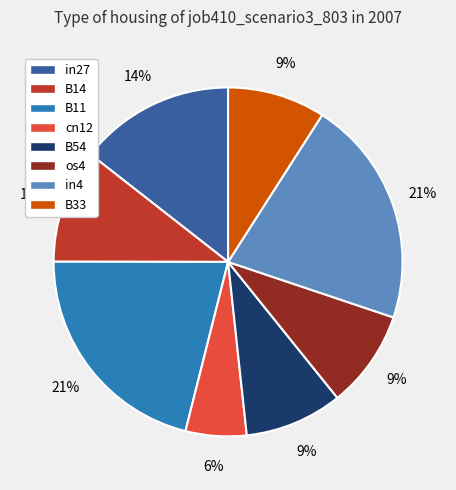

What percentage is the B54 slice, to the nearest percent?

9%